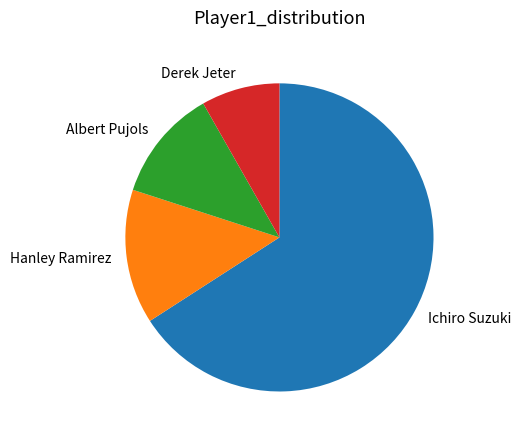

The Hanley Ramirez slice represents 14% of the pie. True or false?

True